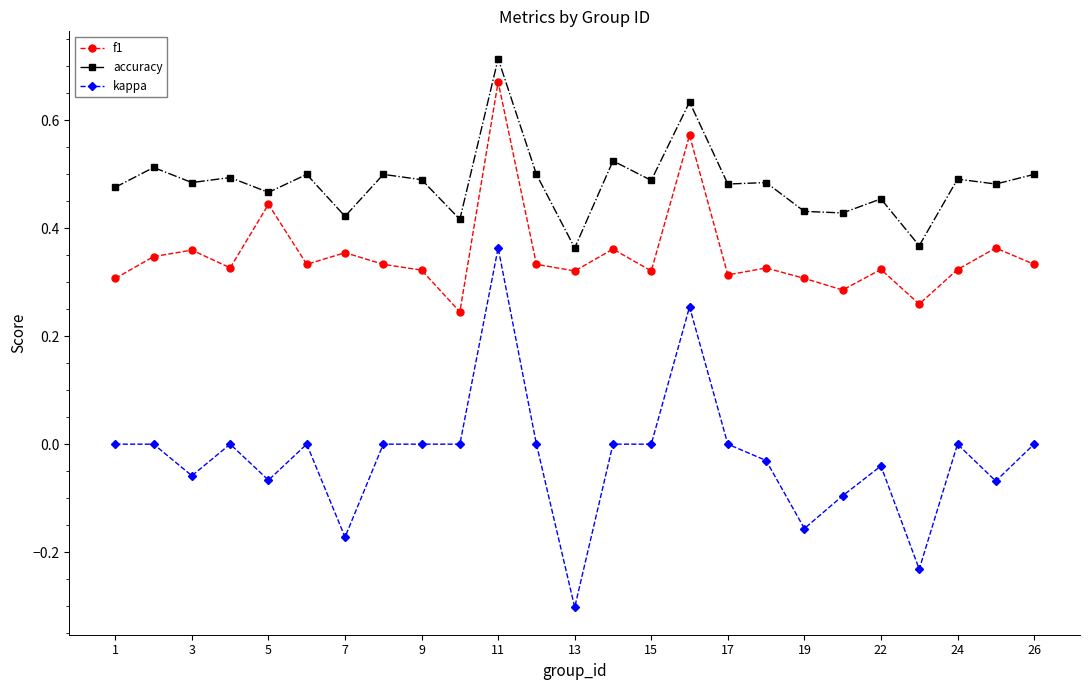

True or false: accuracy and kappa intersect in this chart.

False